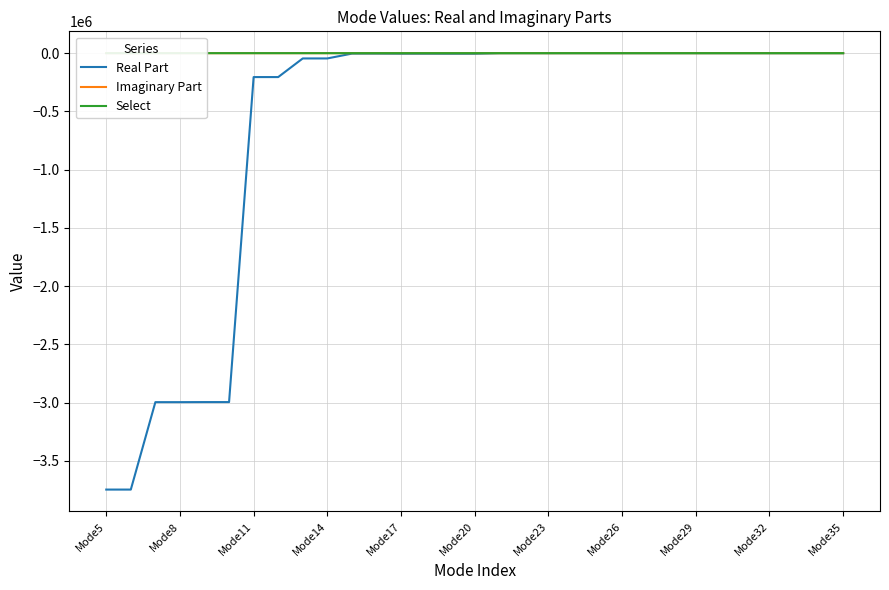

What is the difference between the second highest and second lowest values in the Real Part series?

3745991.2